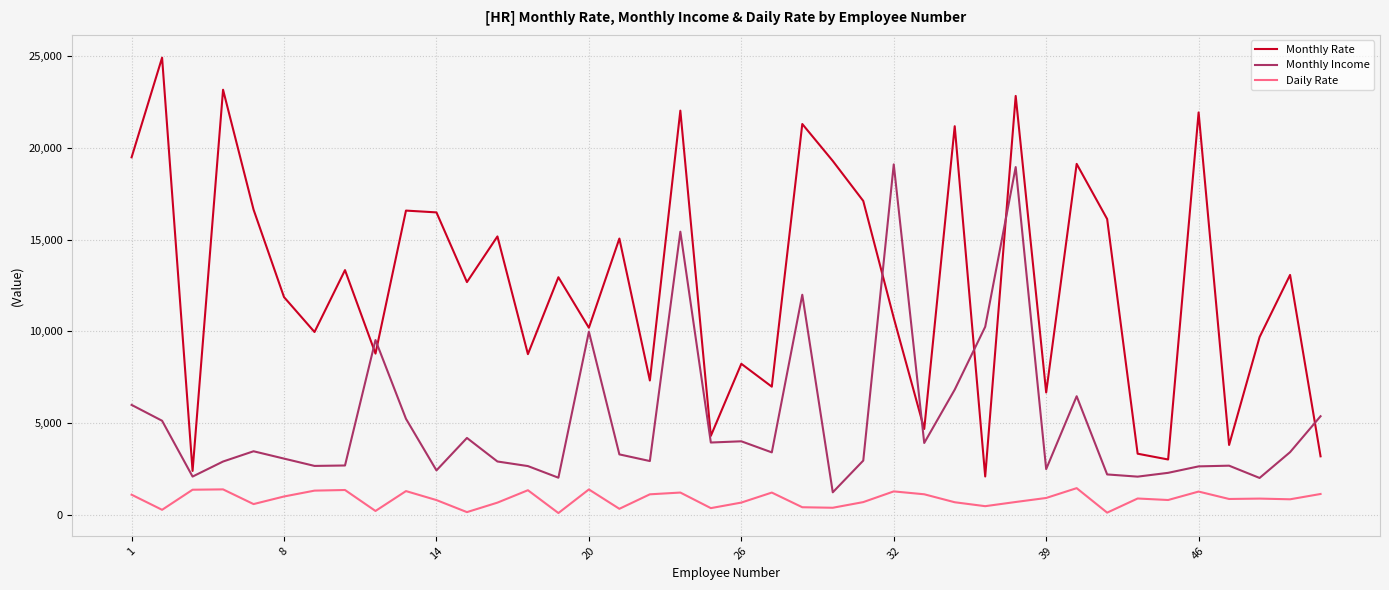

What are all the series names shown in the legend?

Monthly Rate, Monthly Income, Daily Rate